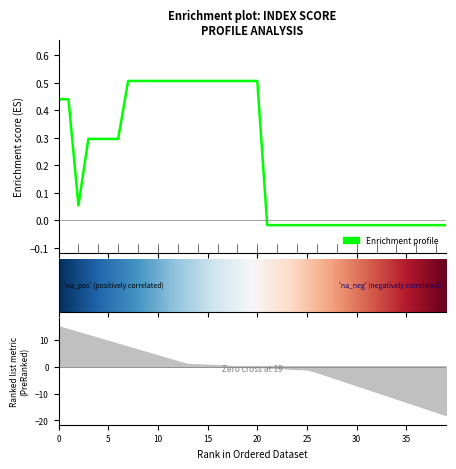

Reading left to right, what are all the values shown in this chart?

0.4	0.4	0.1	0.3	0.3	0.3	0.3	0.5	0.5	0.5	0.5	0.5	0.5	0.5	0.5	0.5	0.5	0.5	0.5	0.5	0.5	-0.0	-0.0	-0.0	-0.0	-0.0	-0.0	-0.0	-0.0	-0.0	-0.0	-0.0	-0.0	-0.0	-0.0	-0.0	-0.0	-0.0	-0.0	-0.0